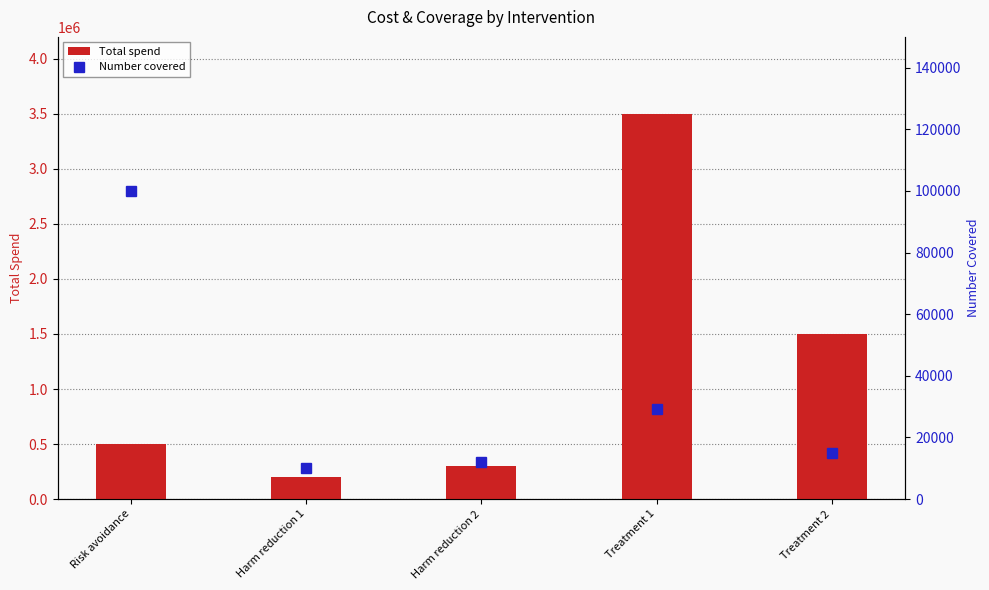

How many data points in Number covered are above 15000?

2